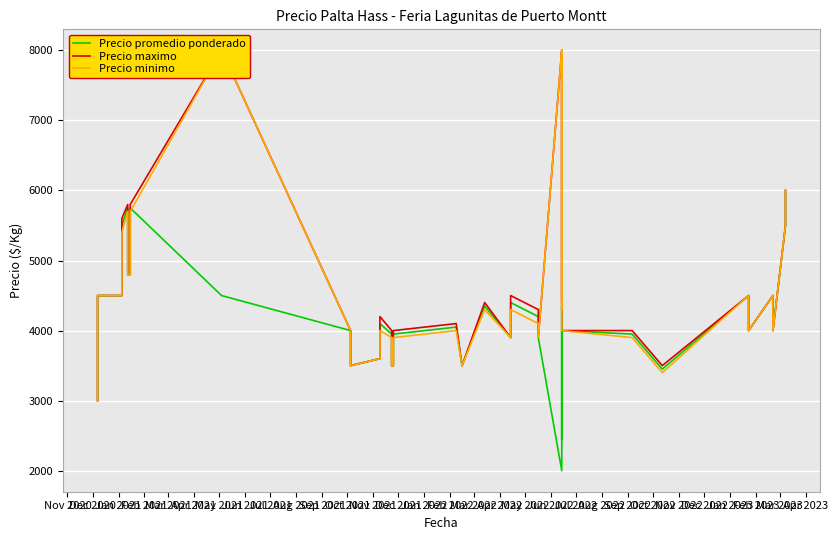

True or false: Precio minimo and Precio maximo cross at least once.

False